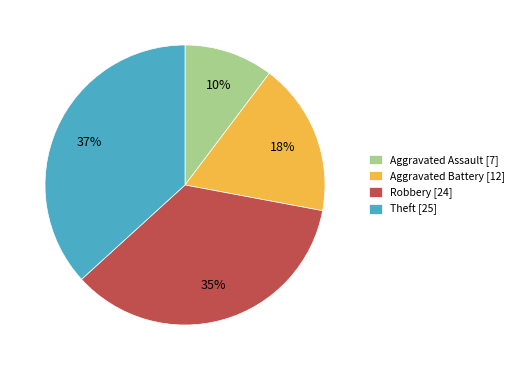

What is the ratio of the value at Aggravated Assault [7] to the value at Theft [25]?

0.3